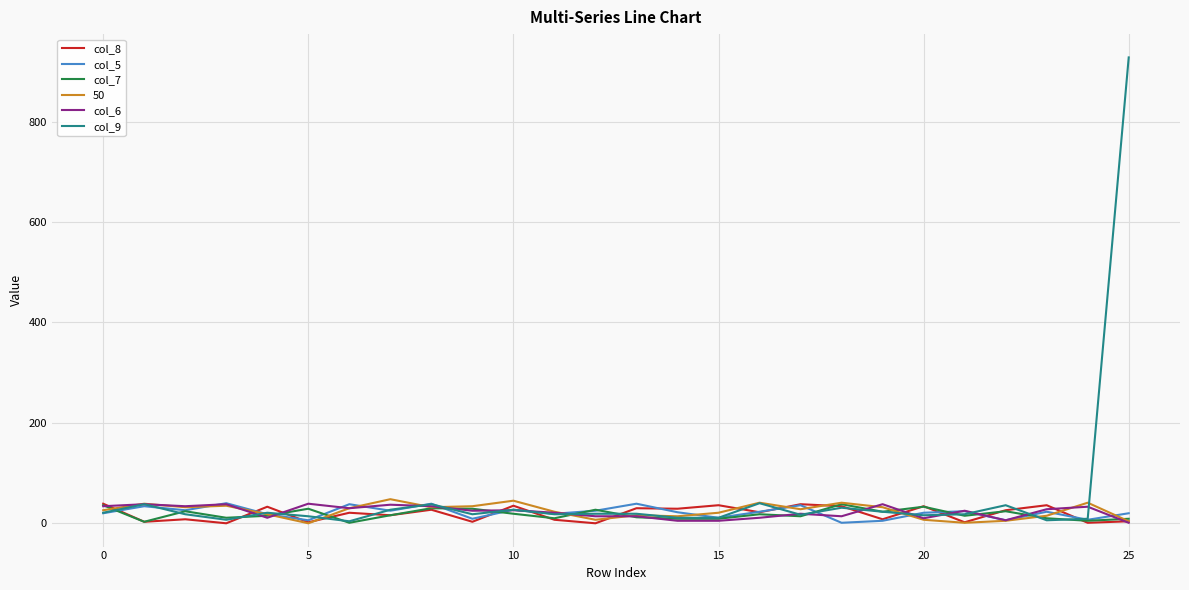

True or false: col_5 and col_7 intersect in this chart.

True